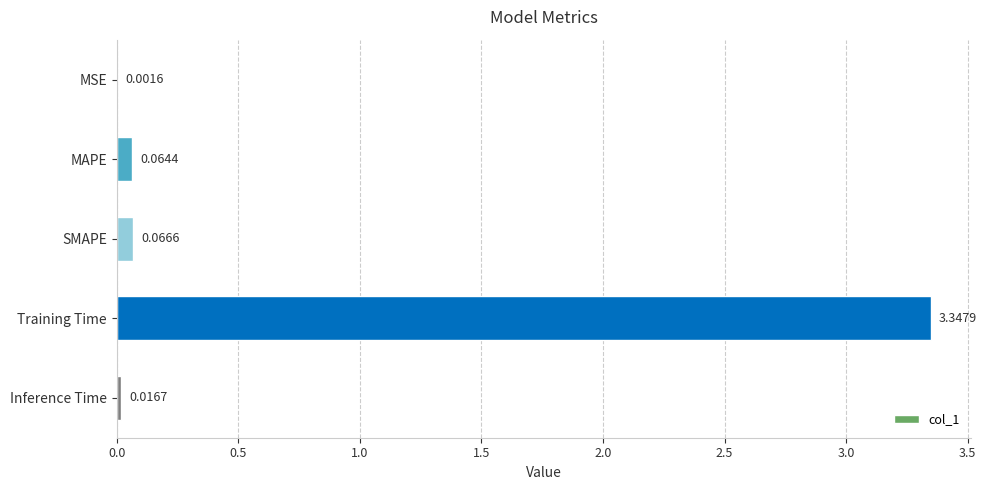

What is the change in value from Training Time to Inference Time?

-3.3